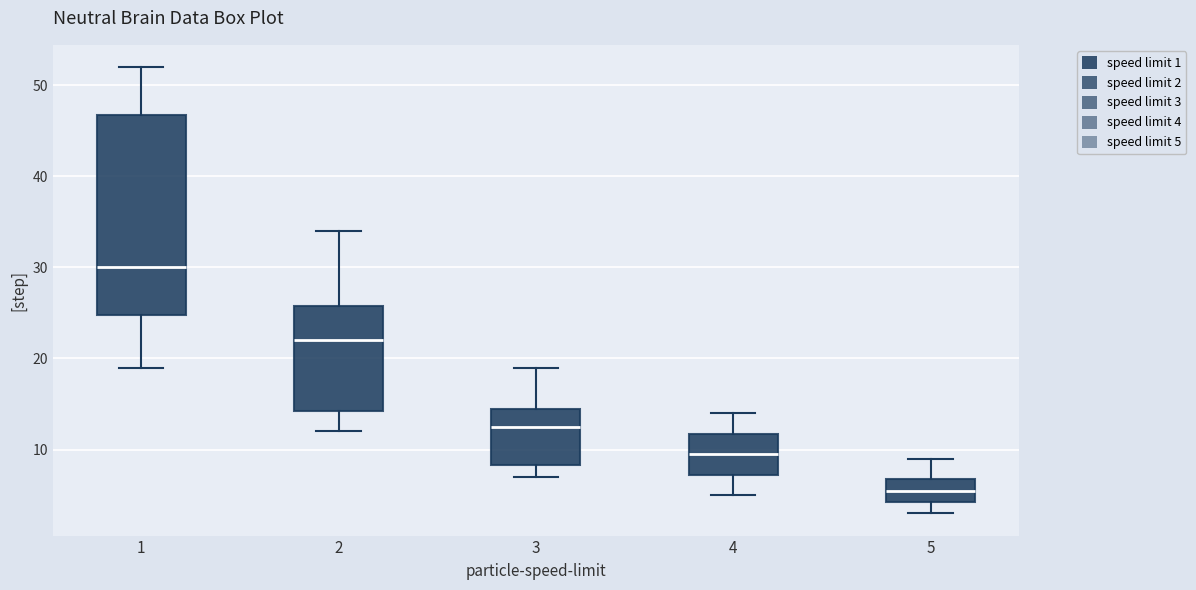

Which box is the tallest, from its lower edge to its upper edge?

1